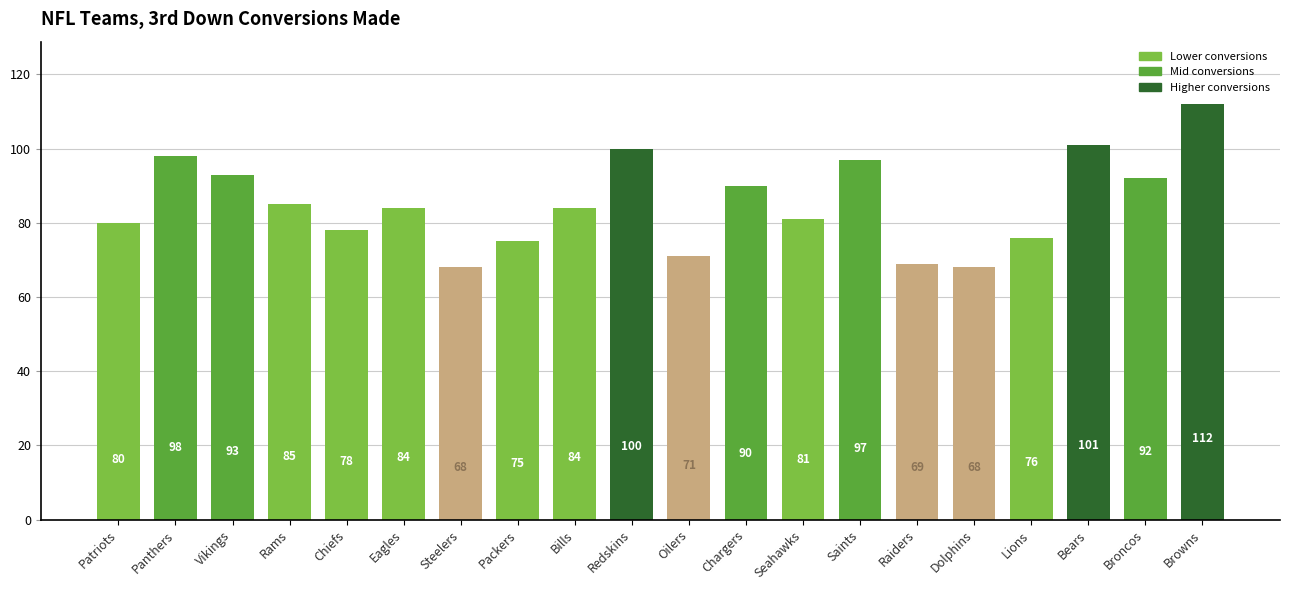

What is the average value?

85